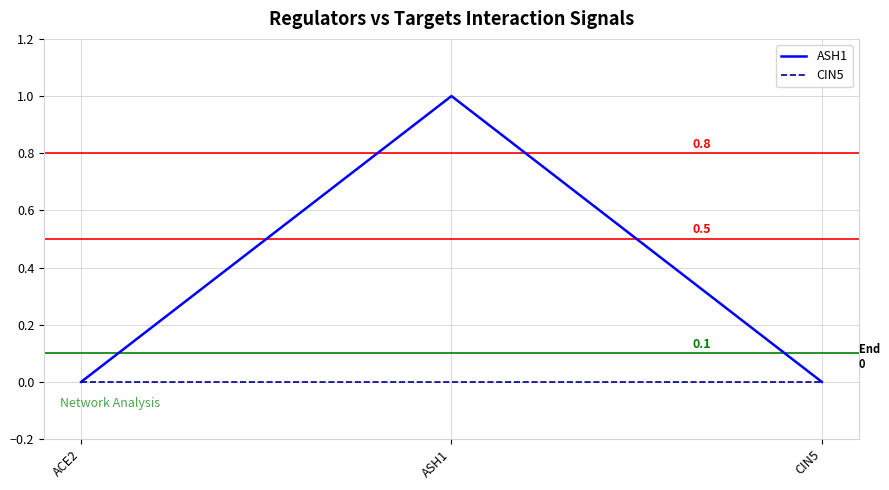

Reading left to right, list all the values displayed in this chart.

ASH1: ACE2=0	ASH1=1	CIN5=0
CIN5: ACE2=0	ASH1=0	CIN5=0